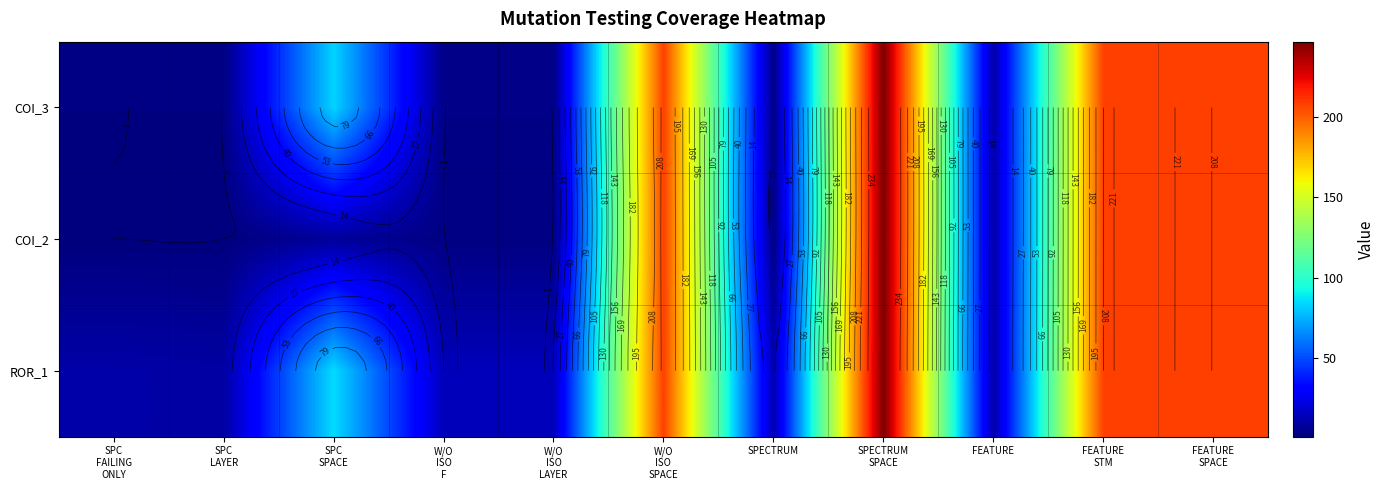

What is the spread (max minus min) of values at SPECTRUM?

10